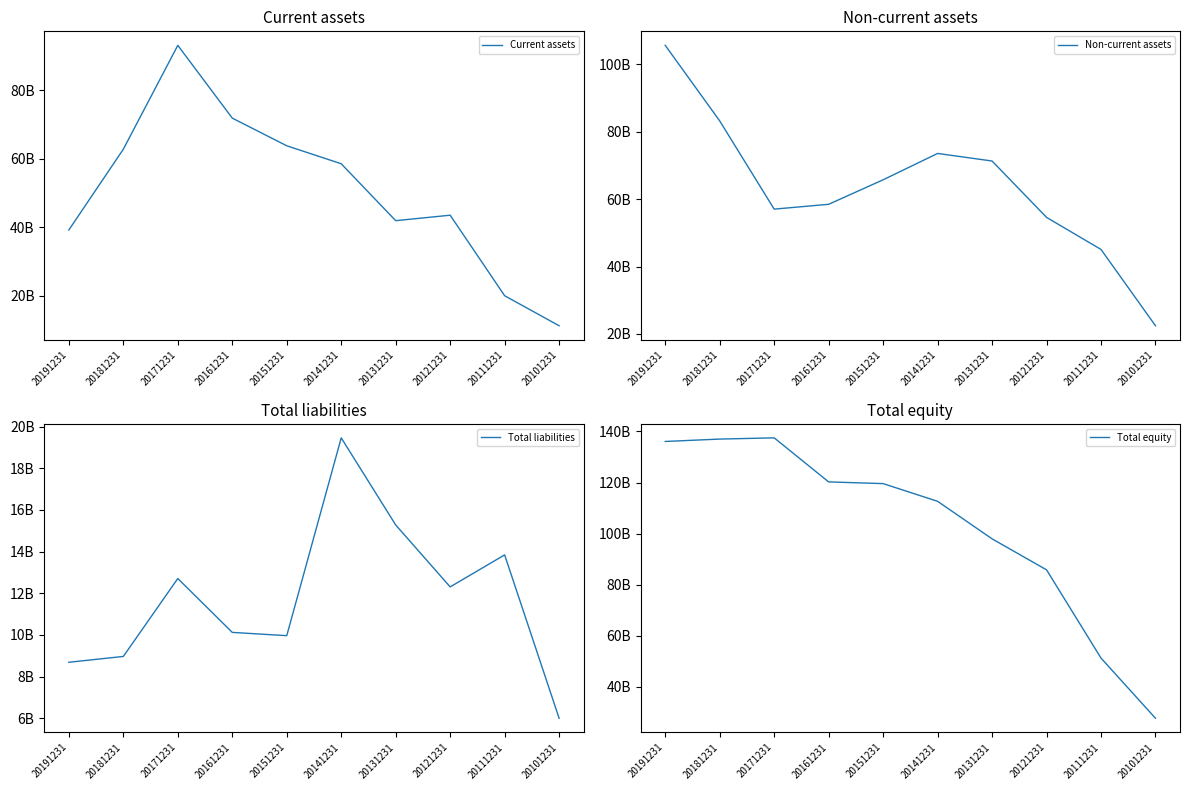

Reading left to right, extract all data points from this chart.

Current assets: 39211788550	62828888831	93202613687	71921008970	63829602647	58576872581	41930404707	43525563121	19976178364	11196548845
Non-current assets: 105566714826	83166338622	57010969754	58445372177	65708150480	73517437850	71279477212	54567665767	45059858712	22438007352
Total liabilities: 8690701355	8970230983	12709383483	10123992670	9966795838	19456315231	15277877877	12306492522	13842119524	6005259757
Total equity: 136087802021	137024996470	137504199958	120242388477	119570957289	112637995200	97932004042	85786736366	51193917552	27629296440